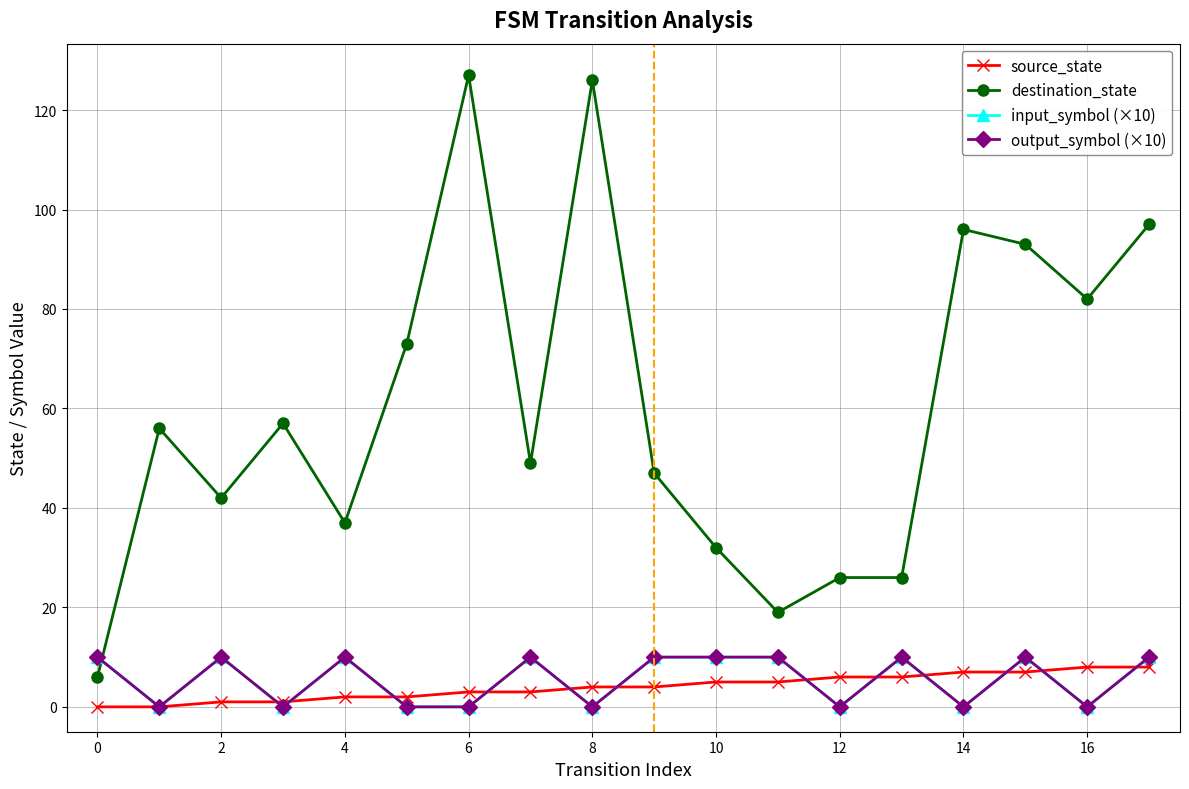

At which category does input_symbol_num reach its first local valley?

1